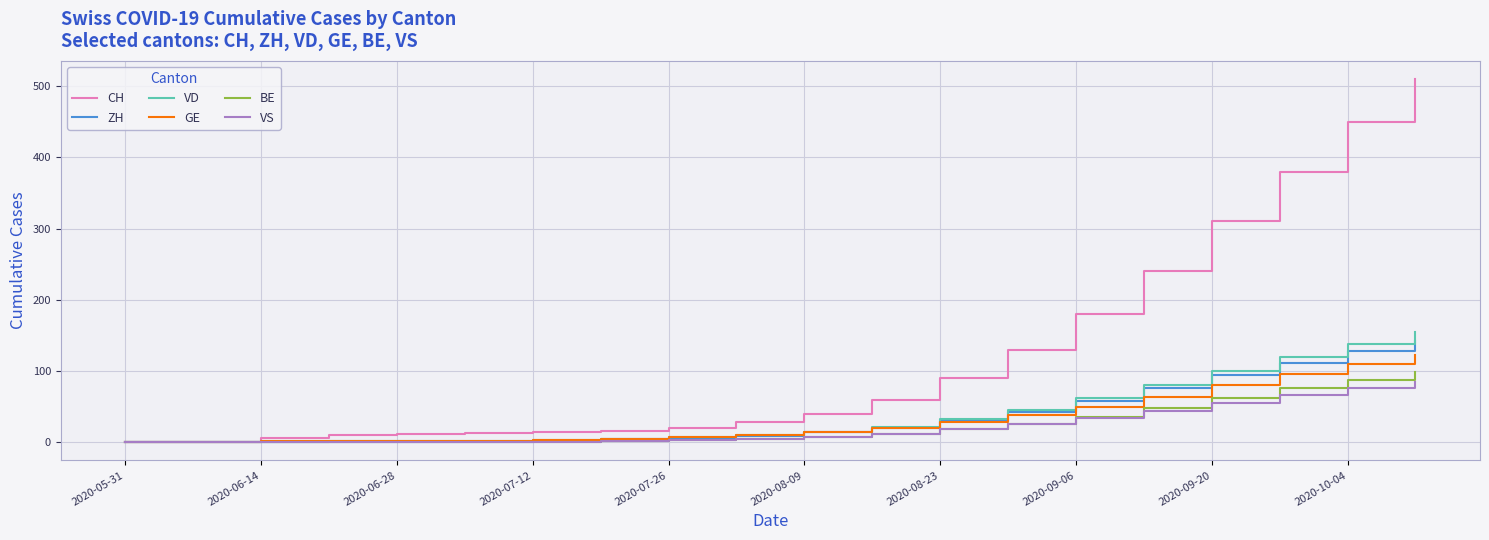

Which series has the widest spread of values?

CH